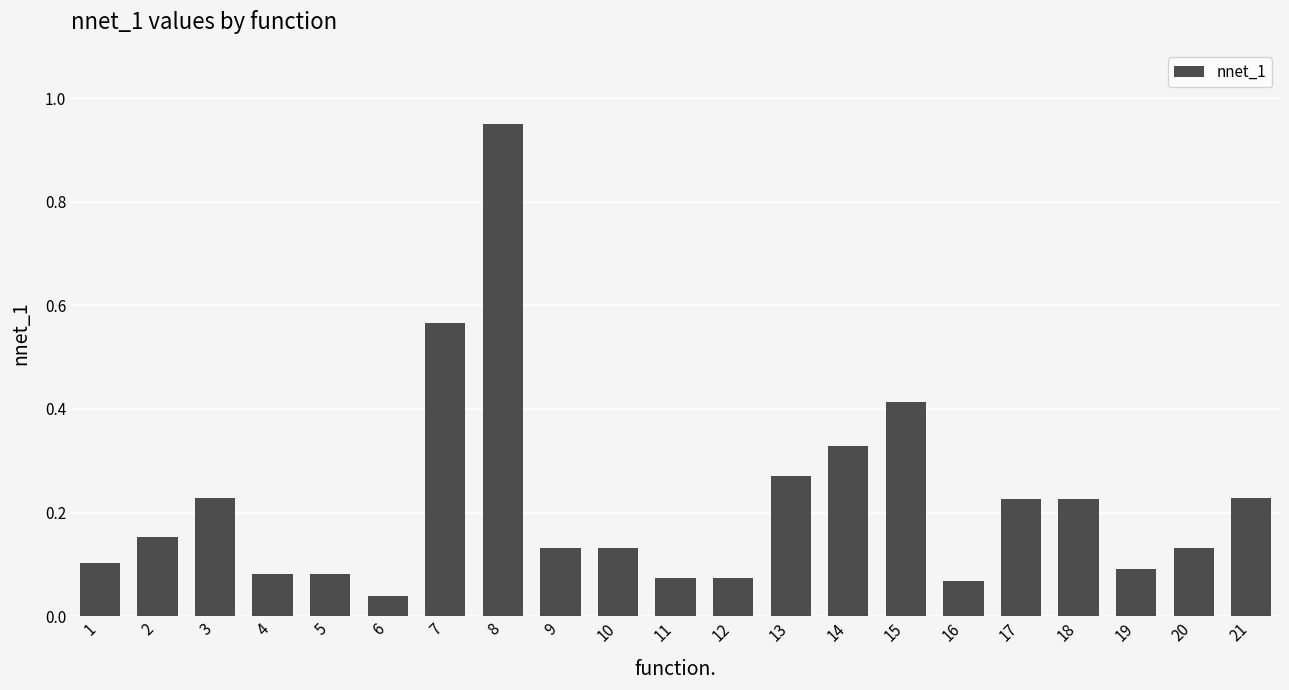

At which category does the chart reach its minimum across all series?

6